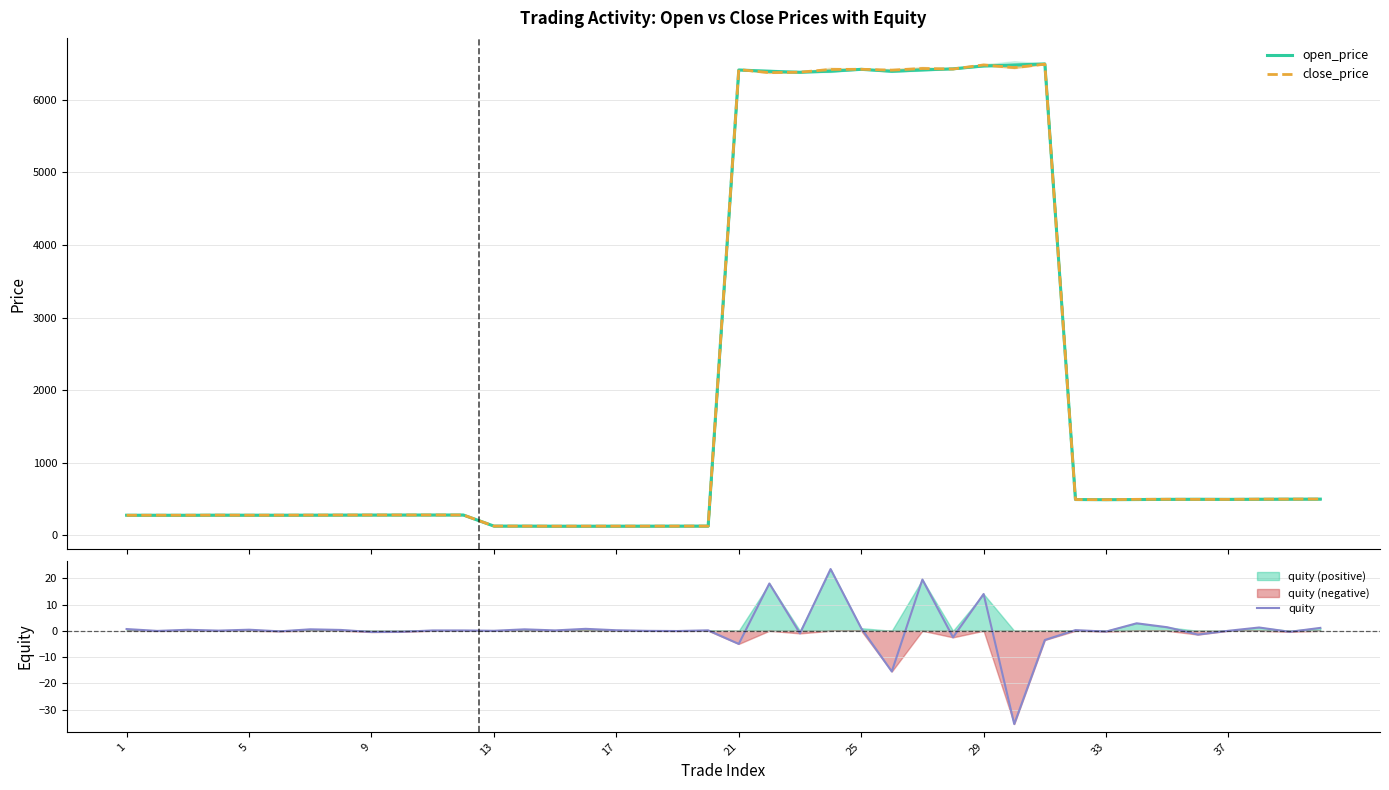

Where is quity nearest to the value -6?

21